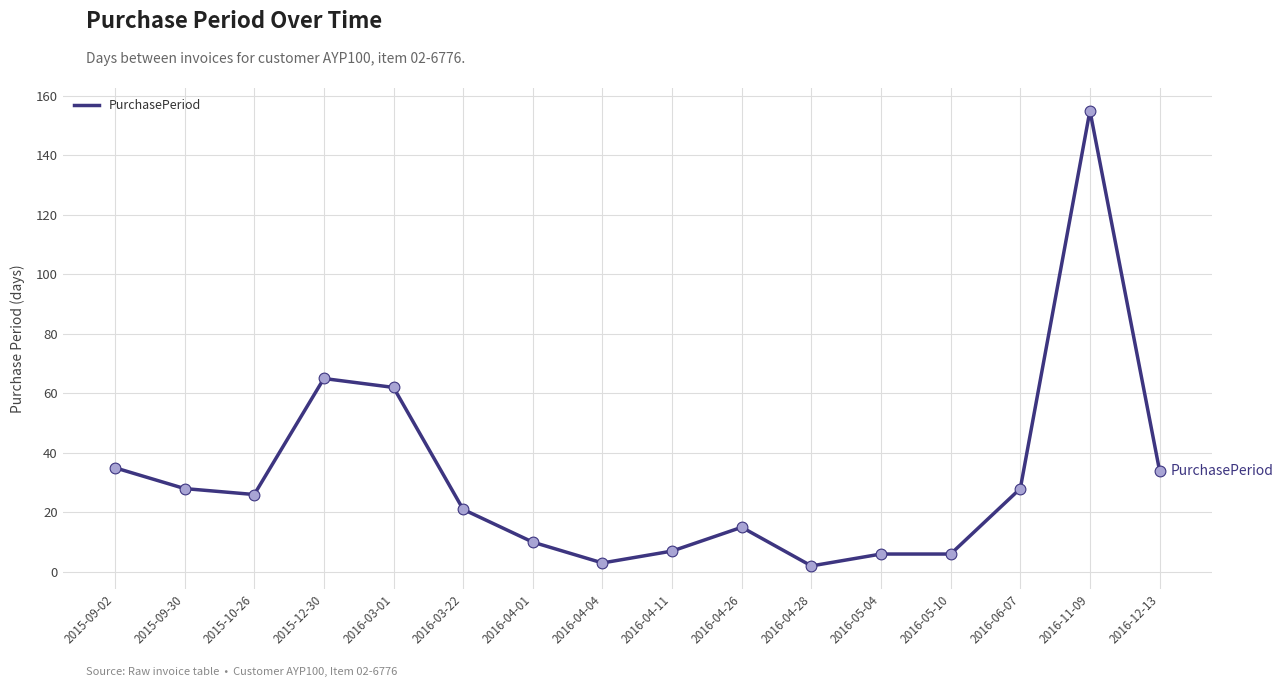

Approximately how many times larger is the value at 2016-06-07 compared to 2016-12-13?

0.8